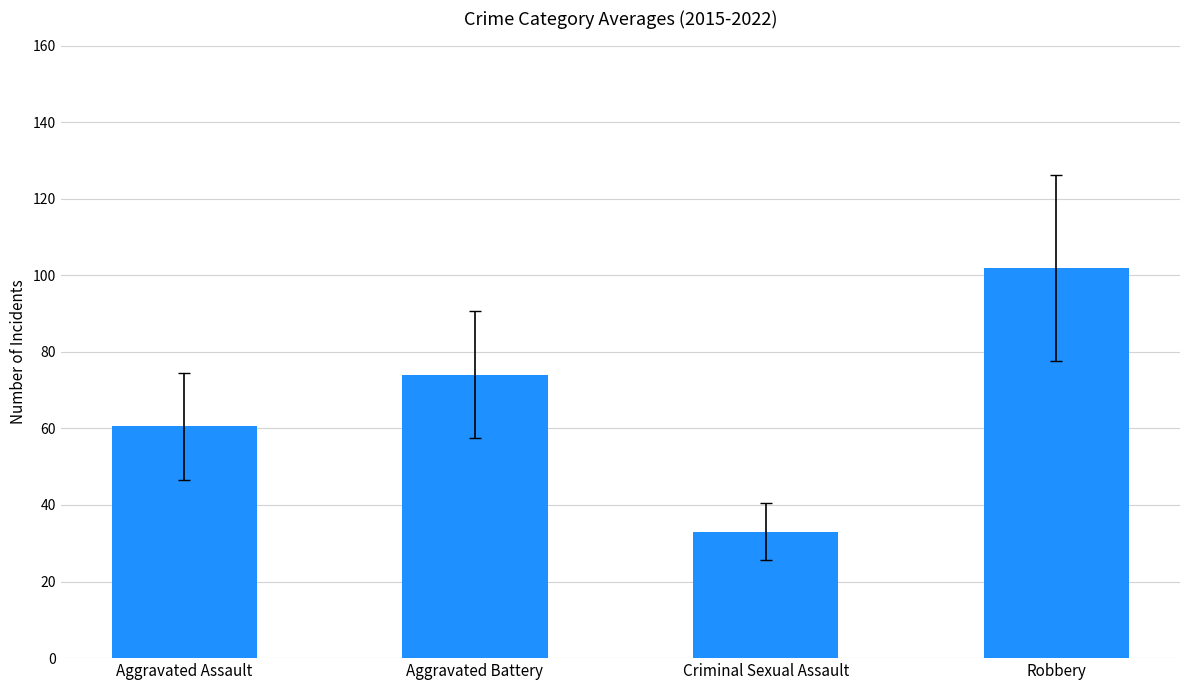

List the labels in order of value, smallest first.

Criminal Sexual Assault, Aggravated Assault, Aggravated Battery, Robbery